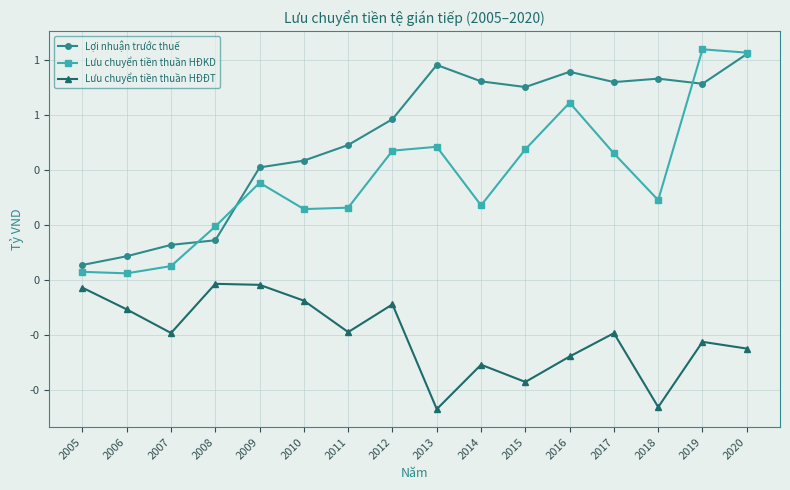

What is the average value of the Lưu chuyển tiền thuần HĐKD series?

0.4